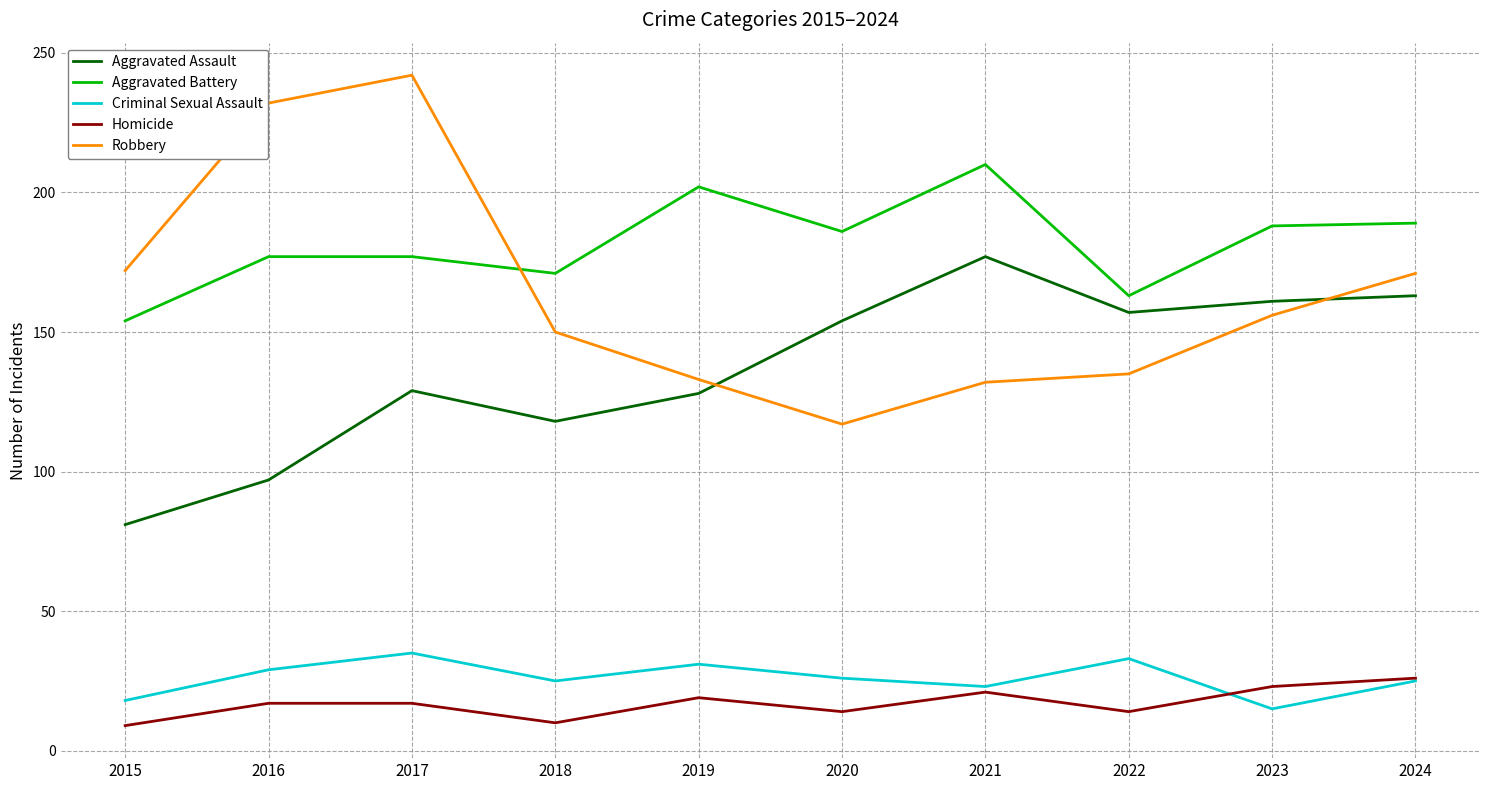

How many series are shown in this chart?

5